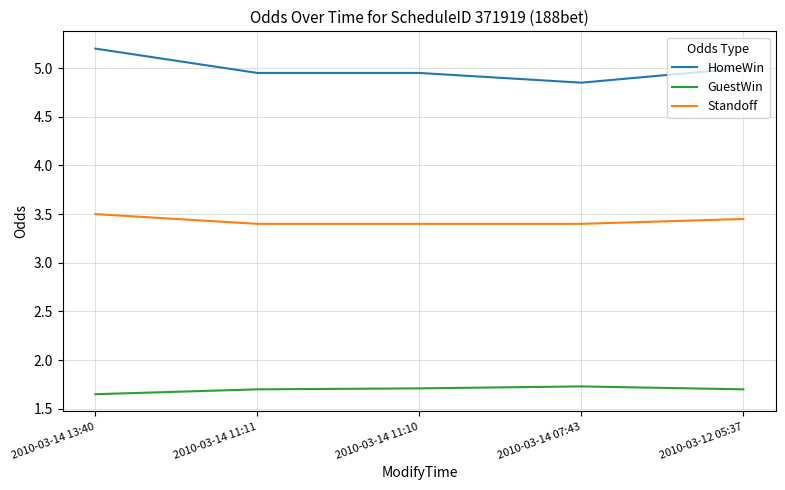

True or false: GuestWin and HomeWin intersect in this chart.

False